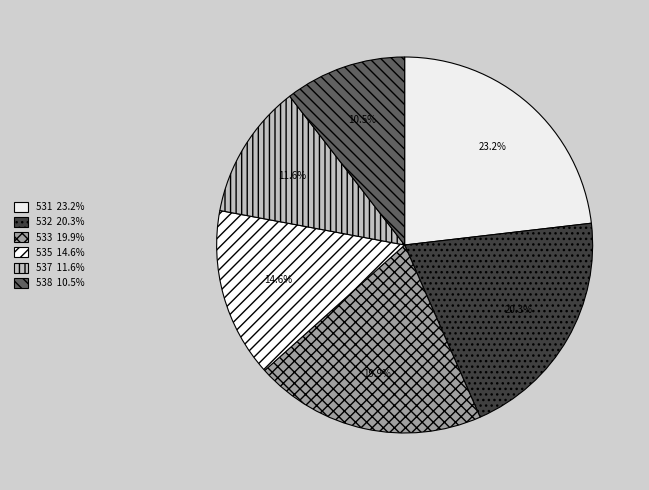

Which category has the biggest portion of the pie?

531